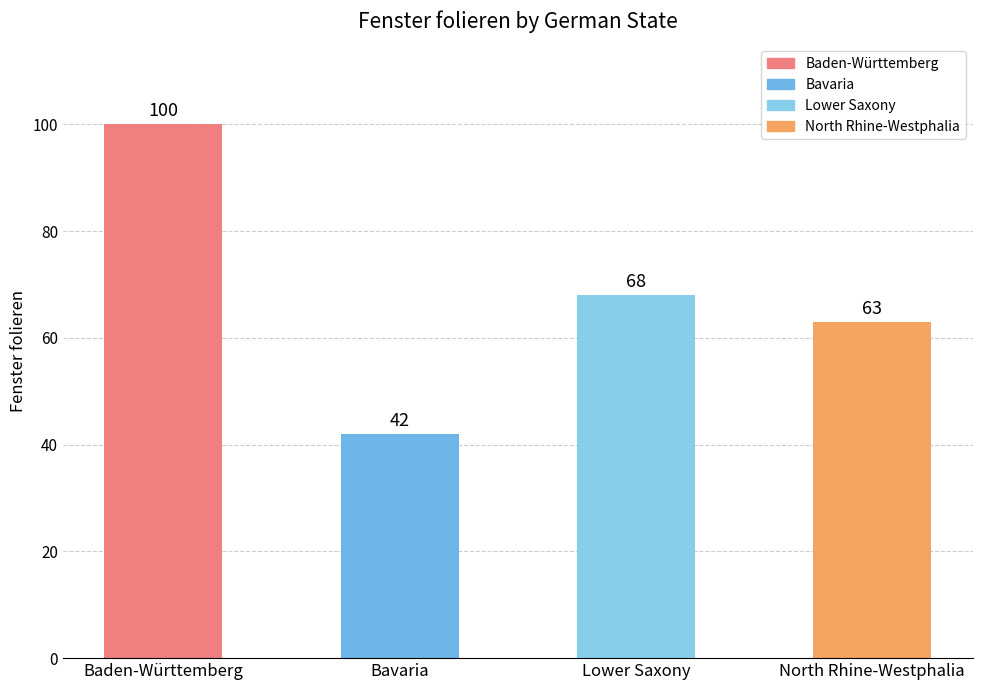

Is it true that the value at Lower Saxony is 68?

True